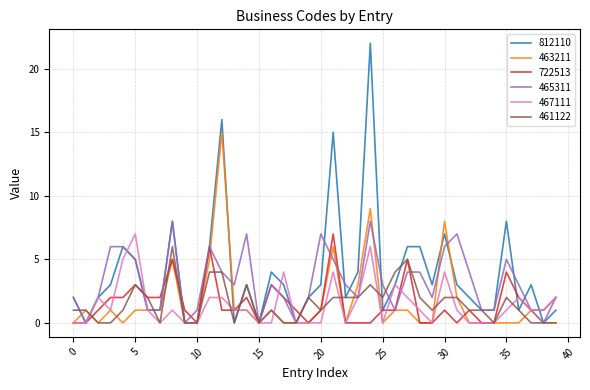

Which series has the widest spread of values?

812110